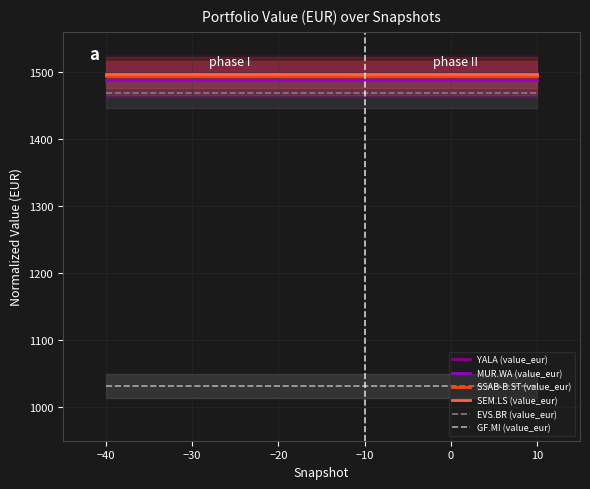

True or false: SSAB-B.ST (value_eur) and GF.MI (value_eur) cross at least once.

False